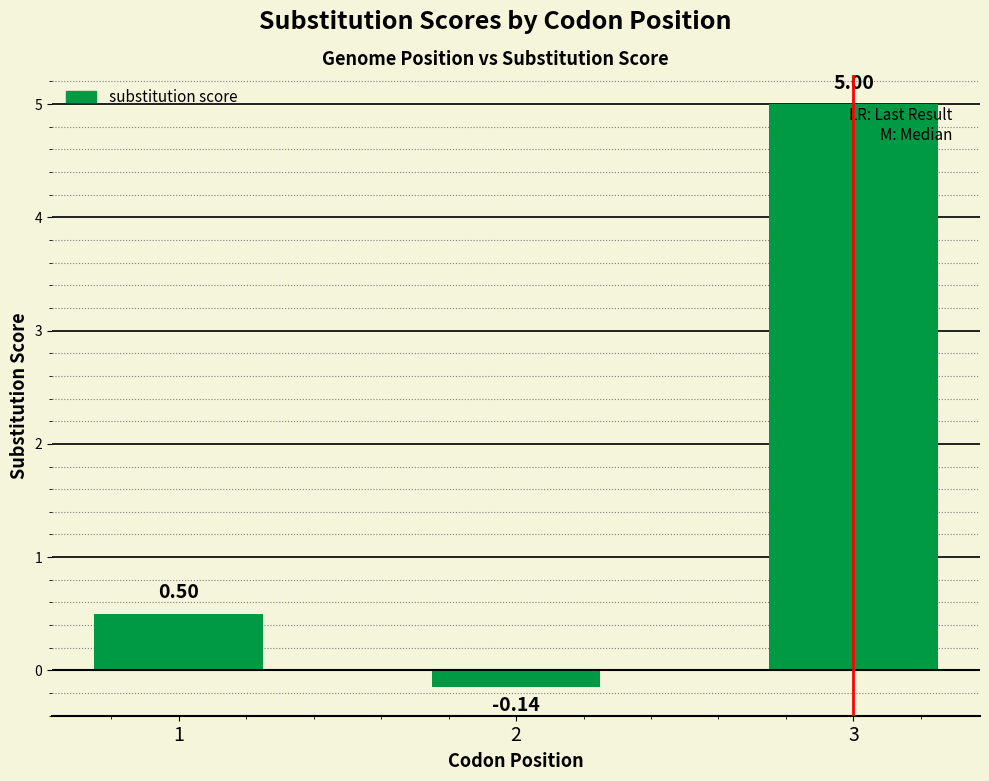

What is the average value?

1.8